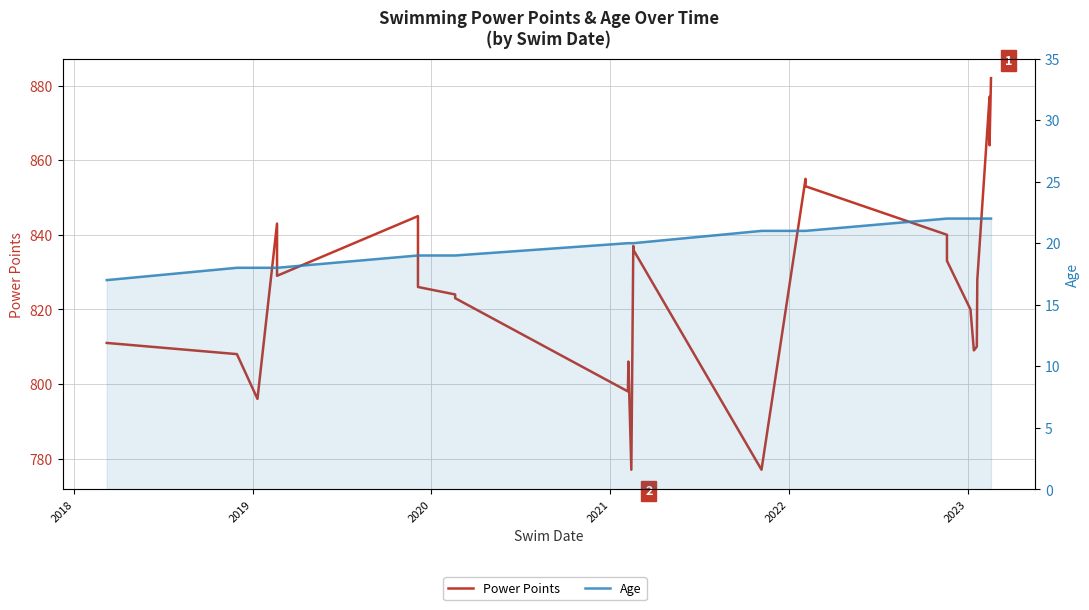

Reading left to right, transcribe all the data shown in this chart.

Power Points: 811	808	796	843	829	845	826	824	823	798	806	777	837	836	777	855	853	840	833	820	809	810	828	877	876	865	864	882
Age: 17	18	18	18	18	19	19	19	19	20	20	20	20	20	21	21	21	22	22	22	22	22	22	22	22	22	22	22